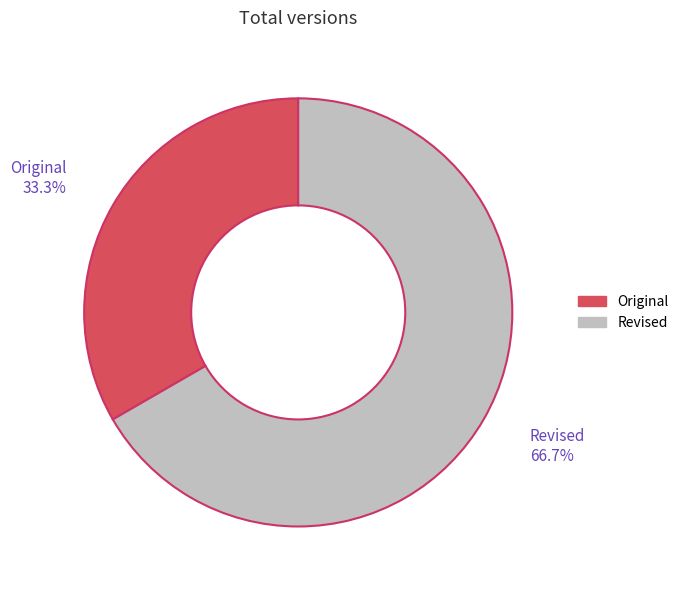

Is the sum of Original and Revised greater than half?

Yes